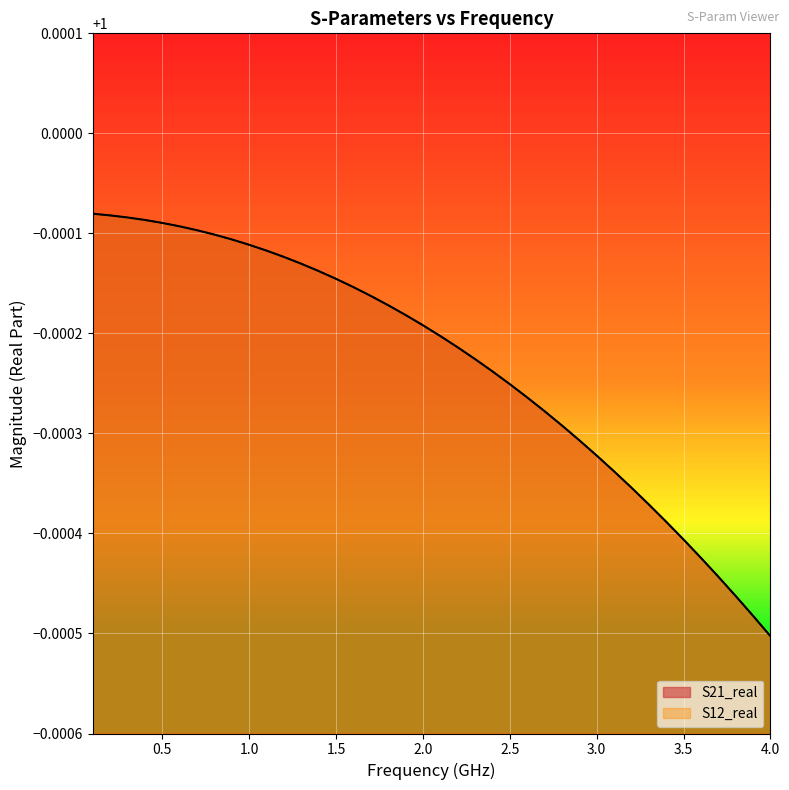

Does the chart display data point markers on the line(s)?

No